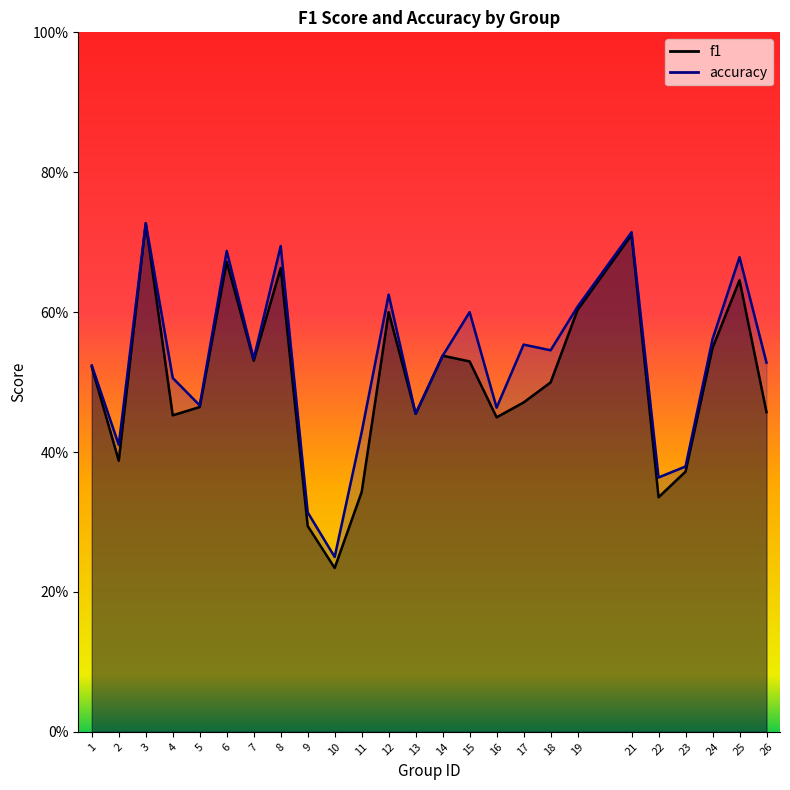

True or false: accuracy has a value of 0.6 at 24.

True